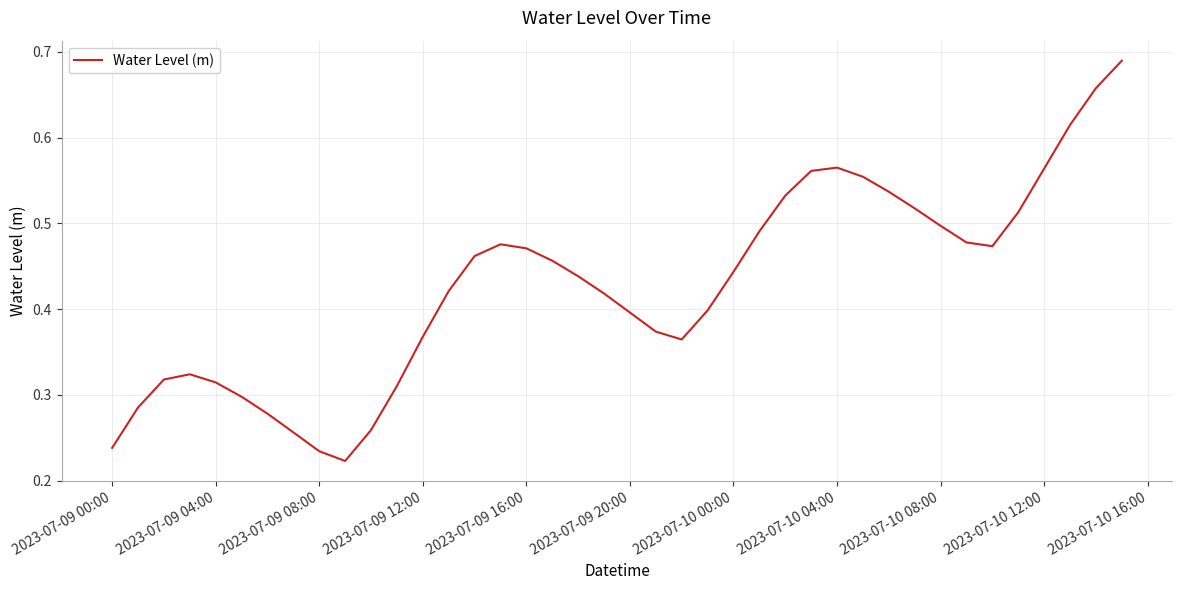

Is it true that the value at 2023-07-09 20:00 is 0.4?

True